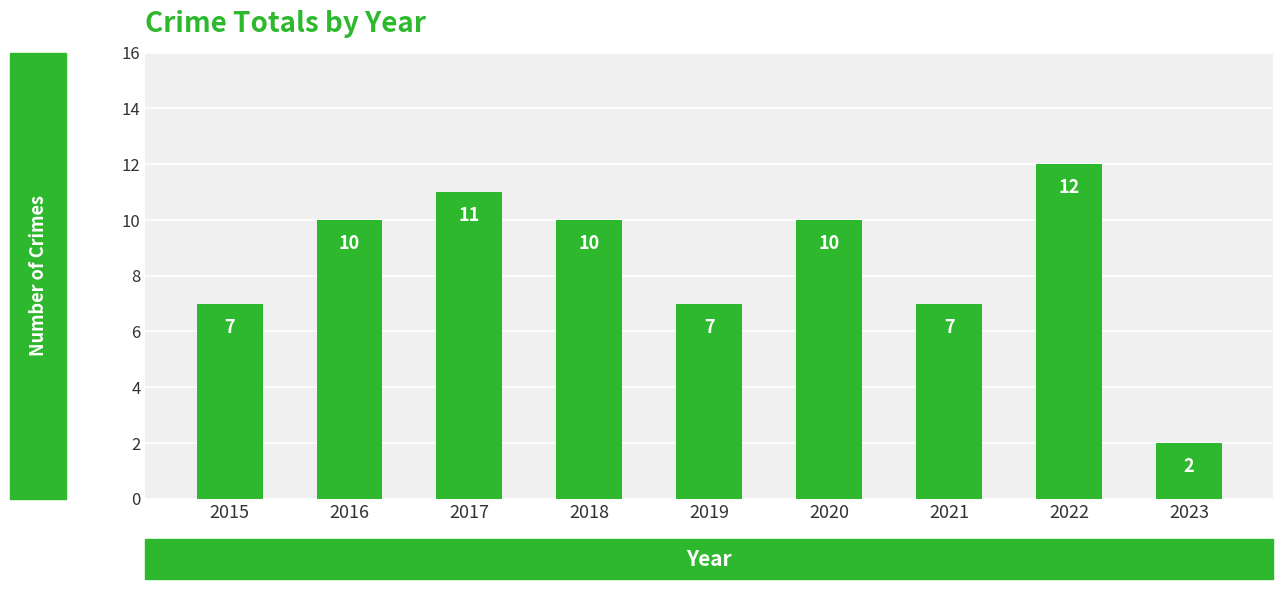

Read the value at 2020.

10